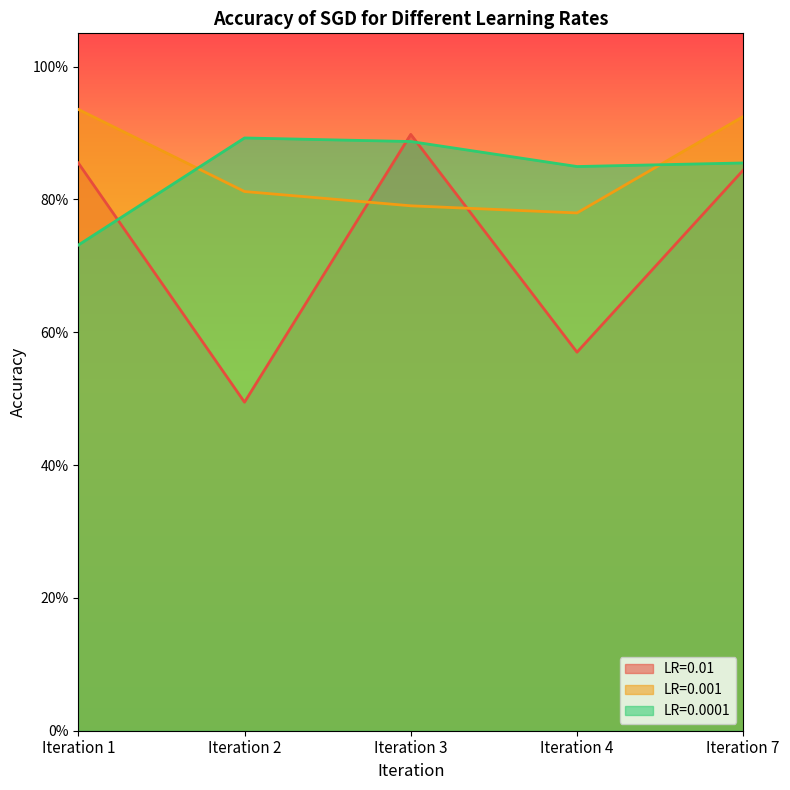

What are all the series names shown in the legend?

LR=0.01, LR=0.001, LR=0.0001